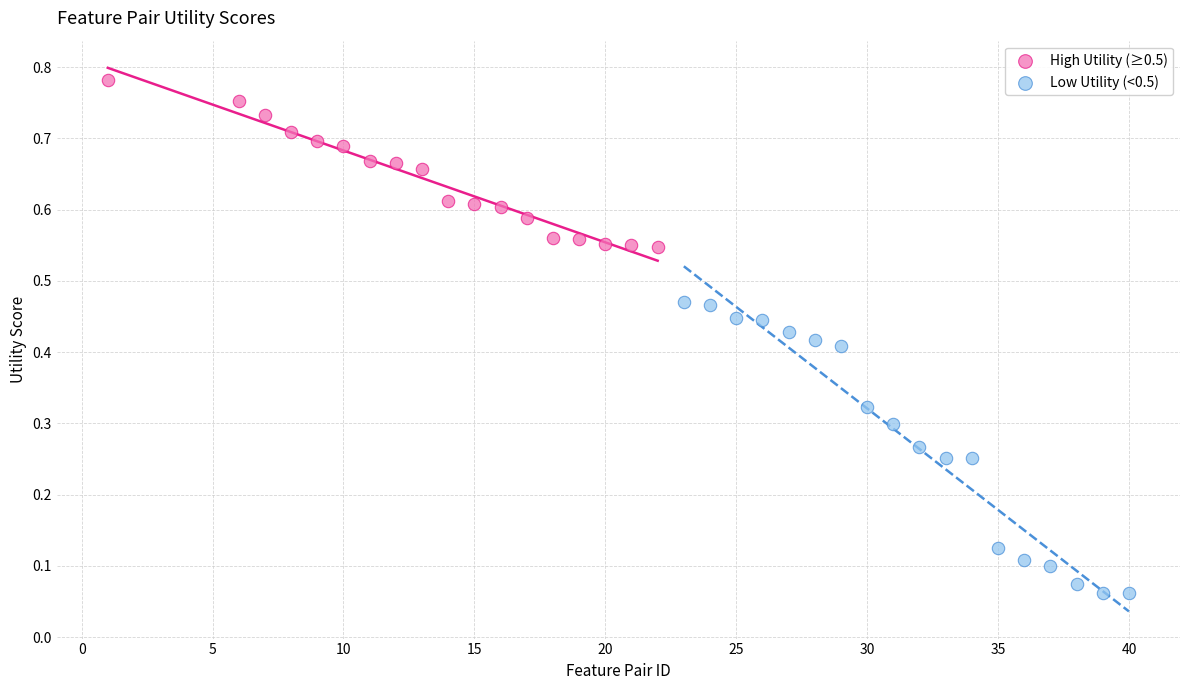

Which series contains the lowest Y value?

Low Utility (<0.5)